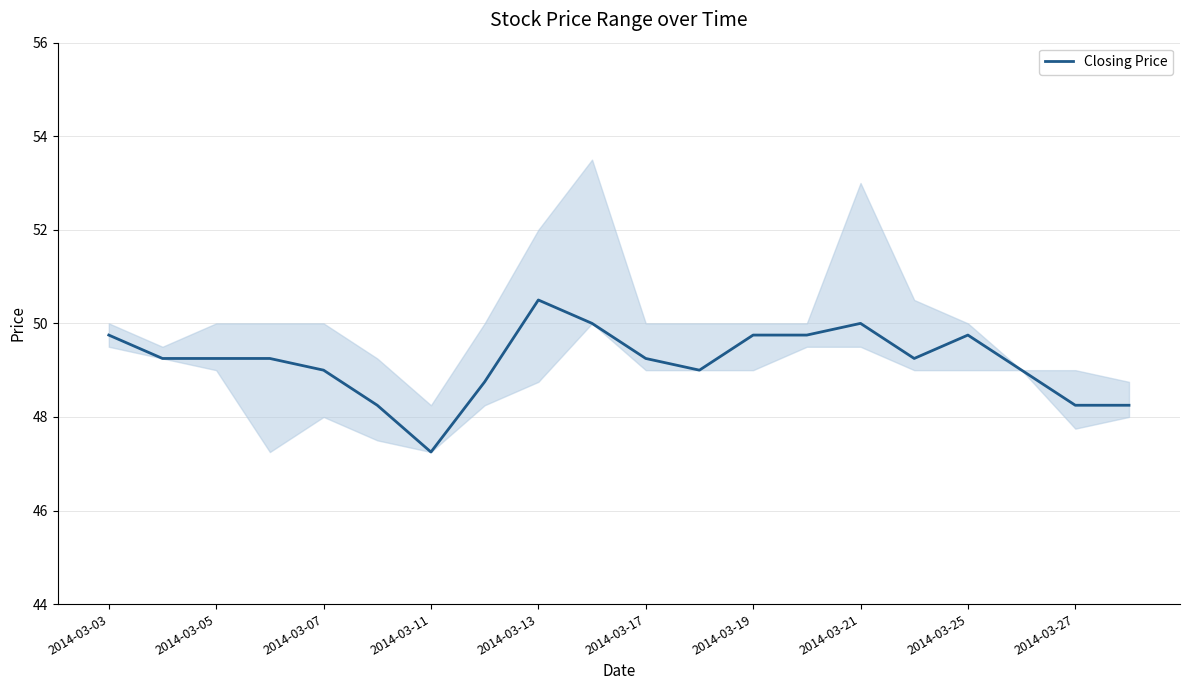

The Closing Price series shows 50.0 at 2014-03-21. True or false?

True